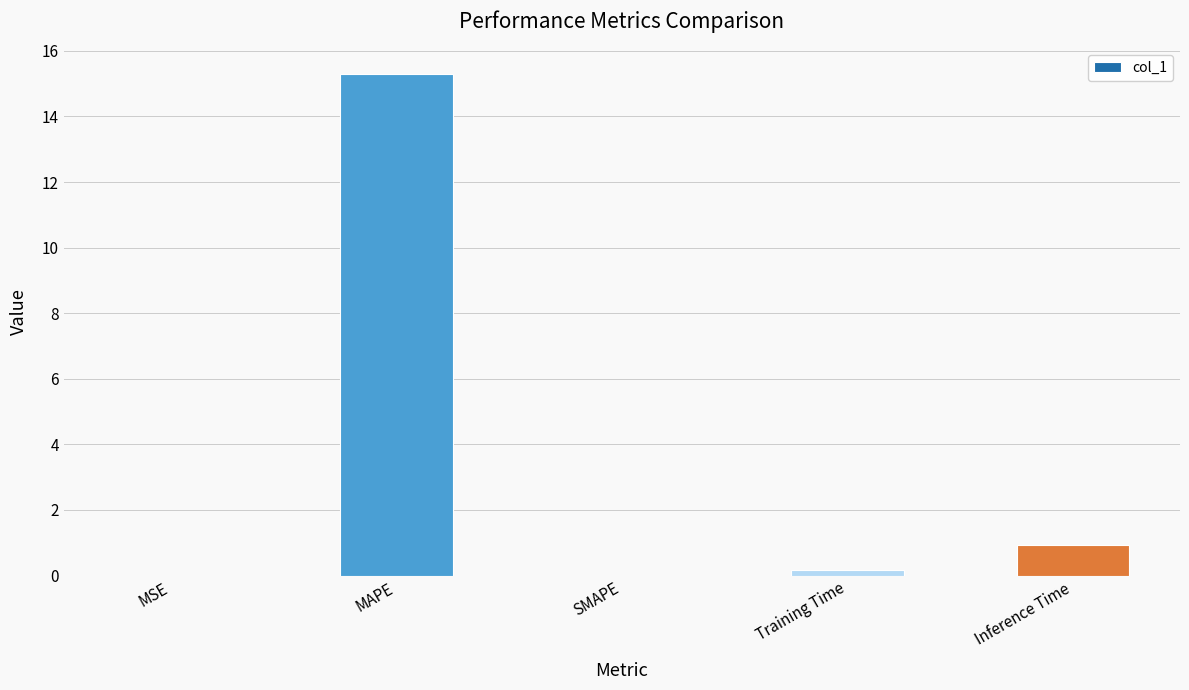

What is the change in value from SMAPE to Inference Time?

+0.9